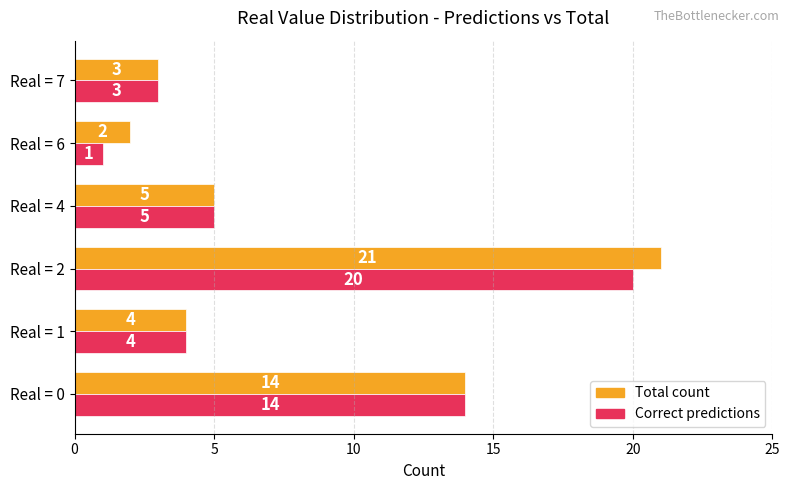

How many distinct data groups are displayed?

2